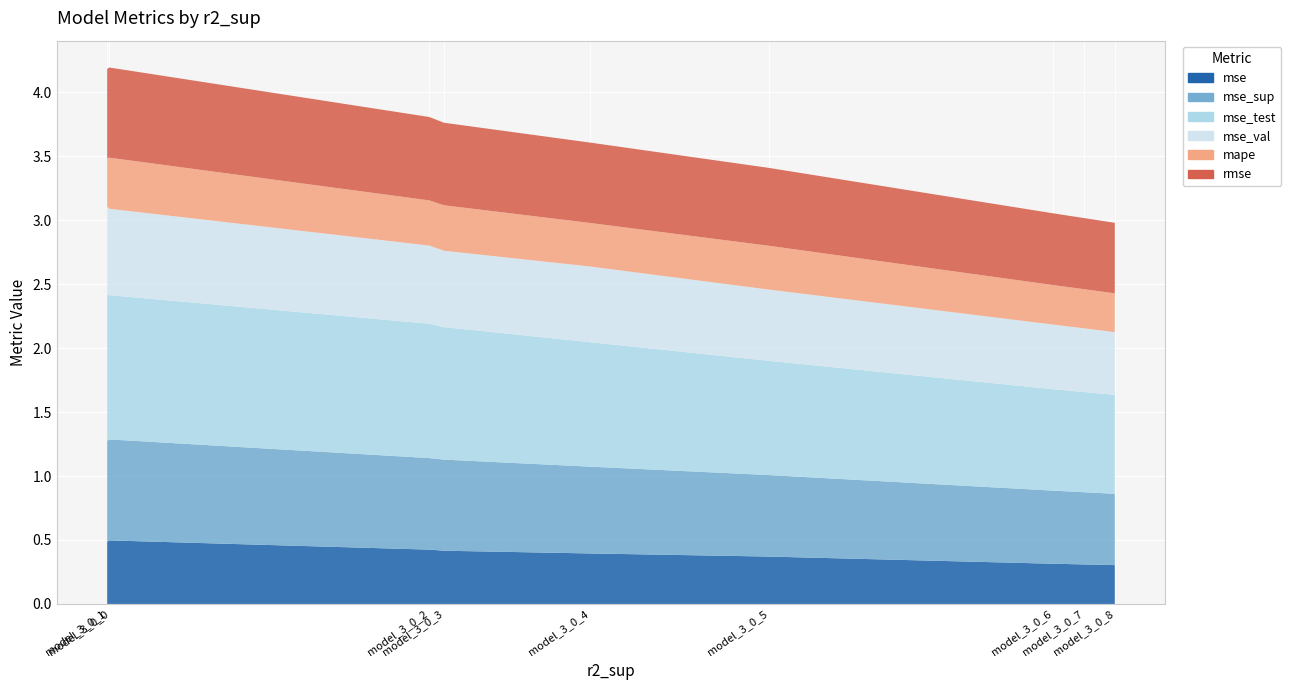

Reading left to right, list all the values displayed in this chart.

mse: model_3_0_8=0.3	model_3_0_7=0.3	model_3_0_6=0.3	model_3_0_5=0.4	model_3_0_4=0.4	model_3_0_3=0.4	model_3_0_2=0.4	model_3_0_0=0.5	model_3_0_1=0.5
mse_sup: model_3_0_8=0.6	model_3_0_7=0.6	model_3_0_6=0.6	model_3_0_5=0.6	model_3_0_4=0.7	model_3_0_3=0.7	model_3_0_2=0.7	model_3_0_0=0.8	model_3_0_1=0.8
mse_test: model_3_0_8=0.8	model_3_0_7=0.8	model_3_0_6=0.8	model_3_0_5=0.9	model_3_0_4=1.0	model_3_0_3=1.0	model_3_0_2=1.0	model_3_0_0=1.1	model_3_0_1=1.1
mse_val: model_3_0_8=0.5	model_3_0_7=0.5	model_3_0_6=0.5	model_3_0_5=0.6	model_3_0_4=0.6	model_3_0_3=0.6	model_3_0_2=0.6	model_3_0_0=0.7	model_3_0_1=0.7
mape: model_3_0_8=0.3	model_3_0_7=0.3	model_3_0_6=0.3	model_3_0_5=0.3	model_3_0_4=0.3	model_3_0_3=0.4	model_3_0_2=0.4	model_3_0_0=0.4	model_3_0_1=0.4
rmse: model_3_0_8=0.6	model_3_0_7=0.6	model_3_0_6=0.6	model_3_0_5=0.6	model_3_0_4=0.6	model_3_0_3=0.6	model_3_0_2=0.7	model_3_0_0=0.7	model_3_0_1=0.7